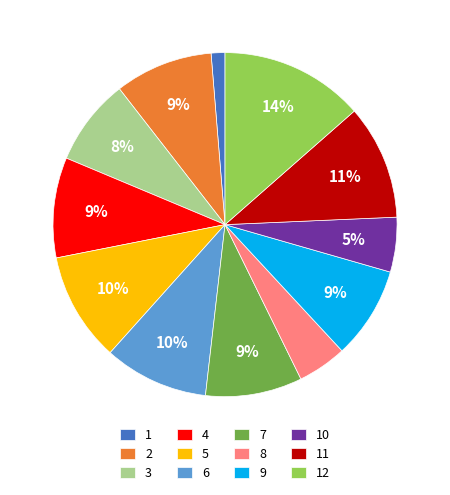

The 1 slice represents 11% of the pie. True or false?

False